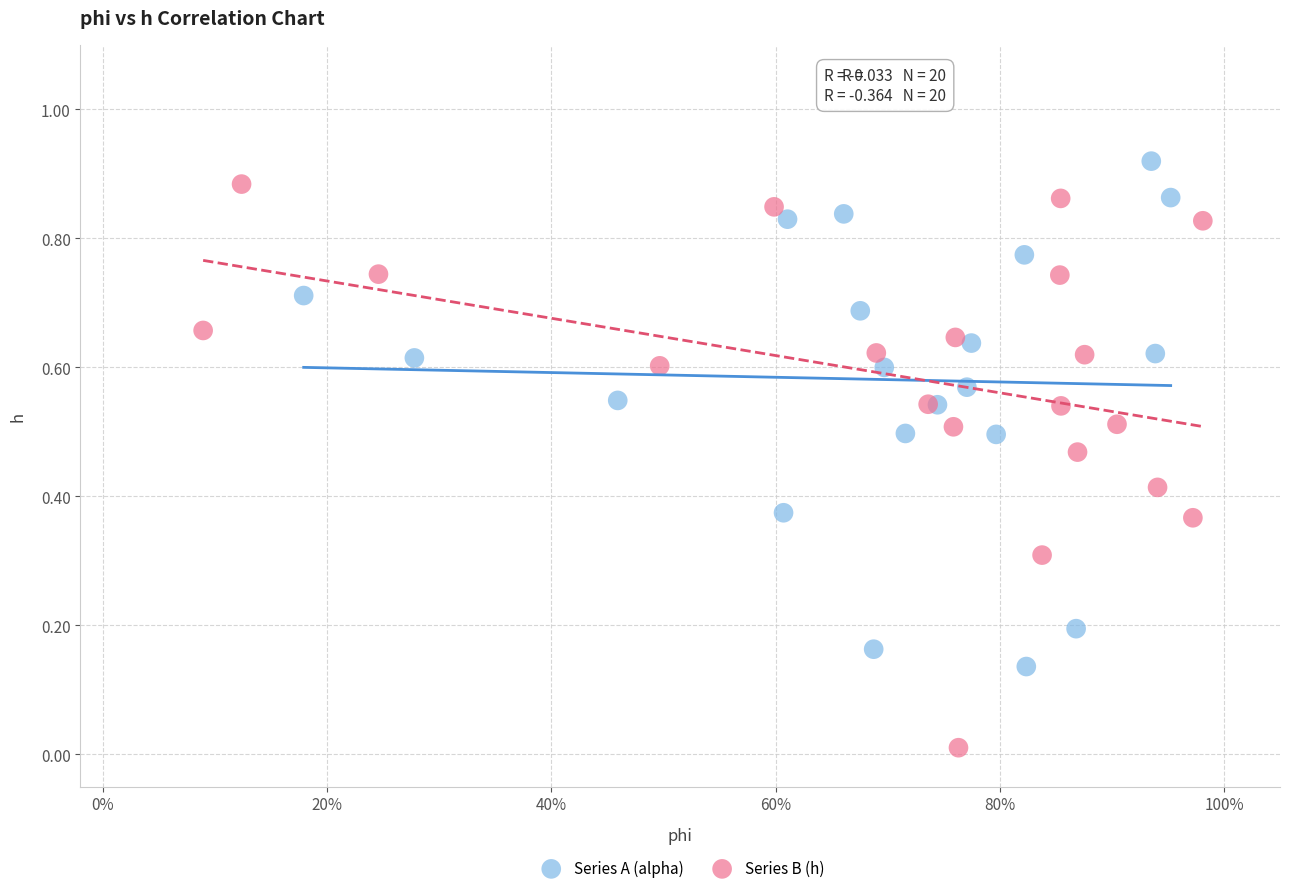

Which series has the widest spread of Y values?

Series B (h)